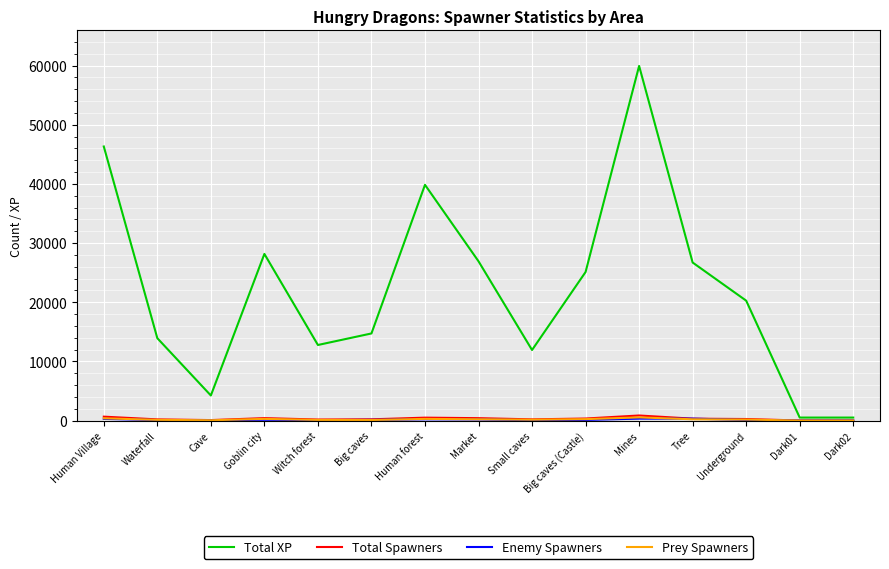

At which category is the sum across all series the highest?

Mines